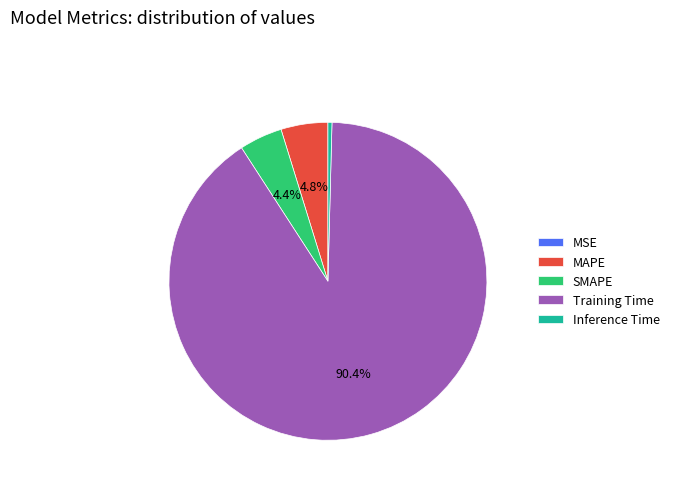

To the nearest percent, what is the average slice percentage?

20%